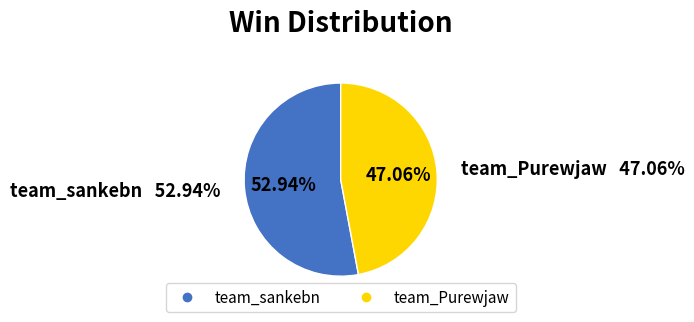

To the nearest percent, what is the combined percentage of team_sankebn and team_Purewjaw?

100%